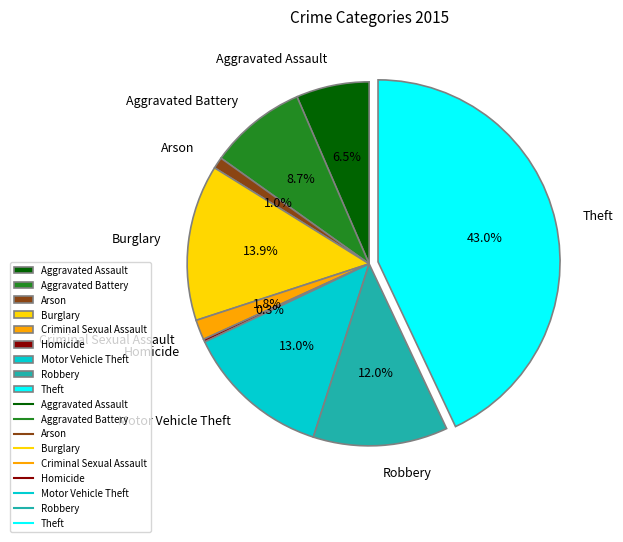

Between Theft and Motor Vehicle Theft, which is larger?

Theft